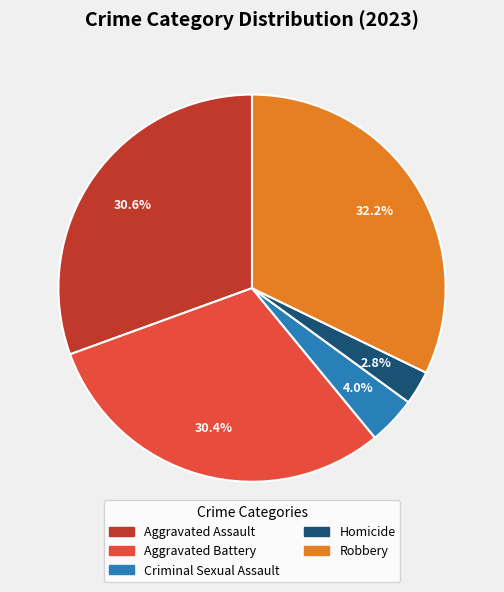

Count the number of slices in the pie.

5